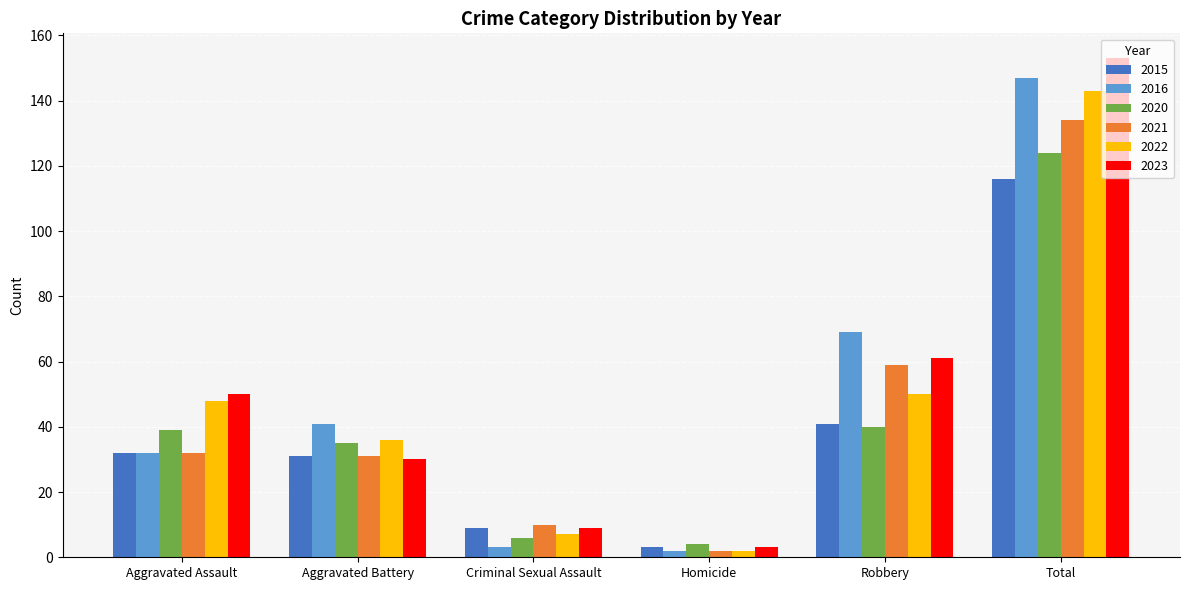

The 2021 series shows 34 at Robbery. True or false?

False